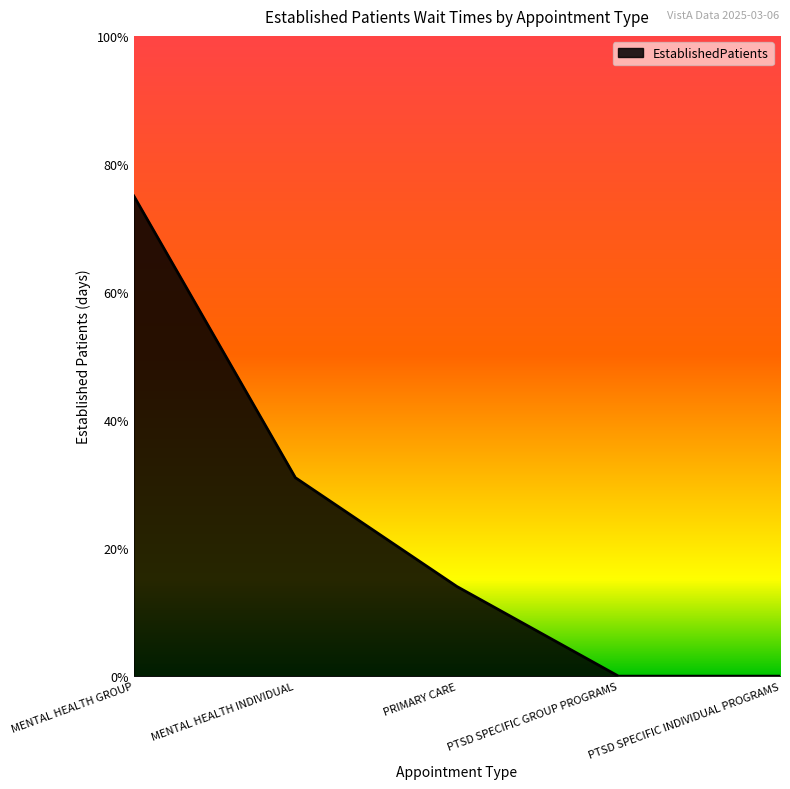

Does the chart have visible grid lines?

No